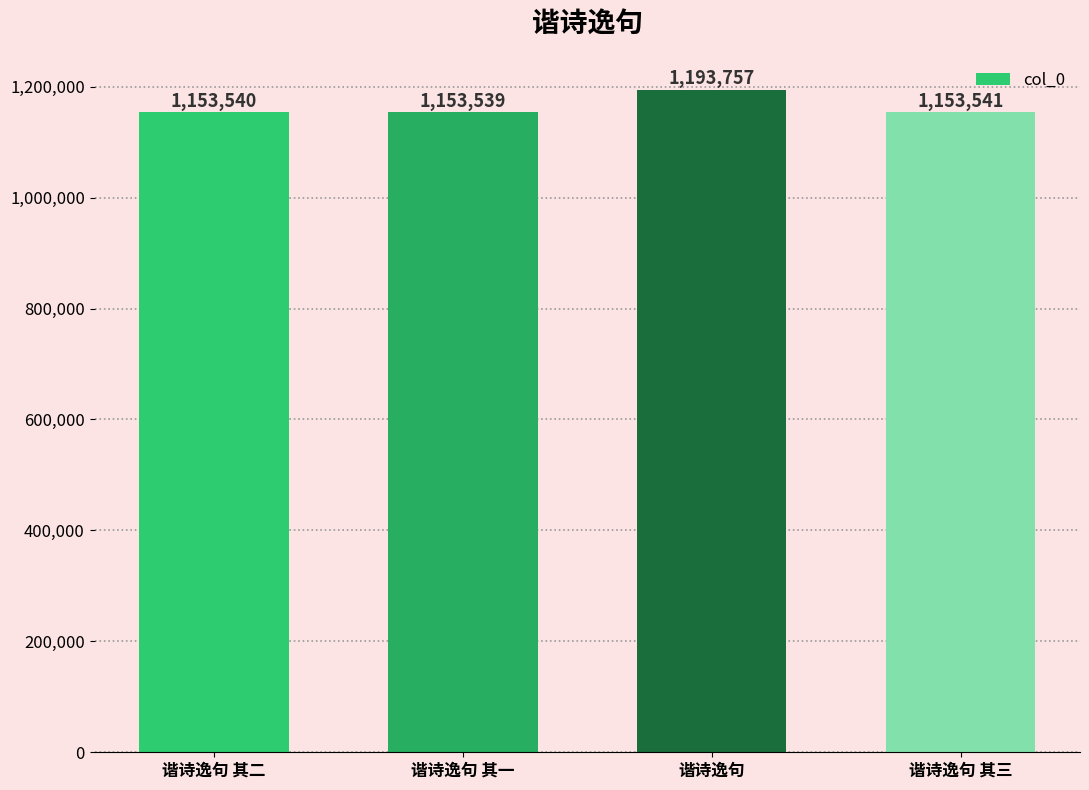

What is the sum of all values?

4654377